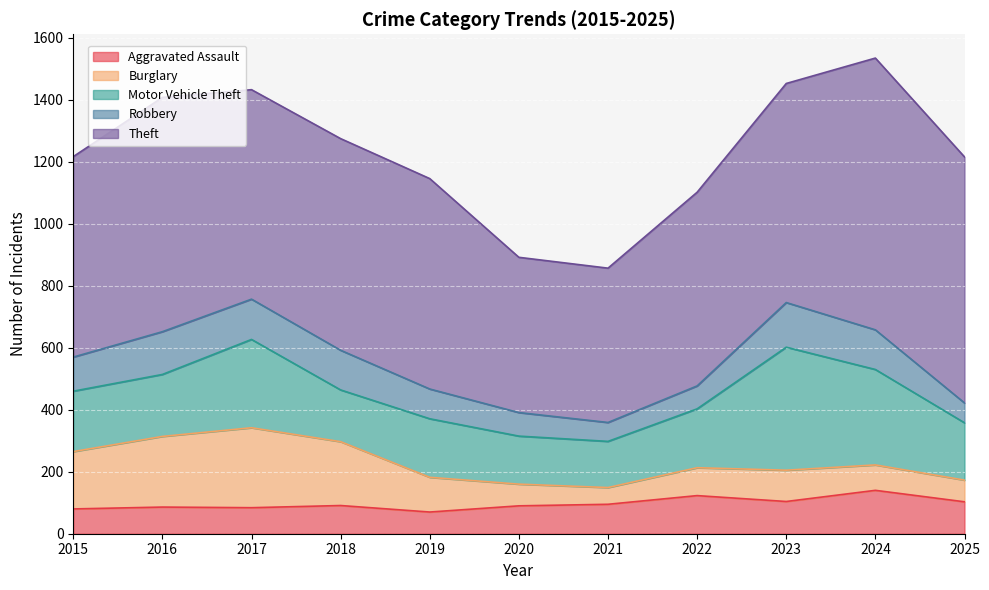

Reading left to right, transcribe all the data shown in this chart.

Aggravated Assault: 80	86	84	91	70	90	95	123	104	140	103
Burglary: 185	228	258	206	112	70	54	90	101	82	70
Motor Vehicle Theft: 195	200	285	167	189	155	149	190	397	308	185
Robbery: 110	138	130	128	96	76	61	74	144	128	64
Theft: 647	756	676	683	679	501	498	625	707	877	794